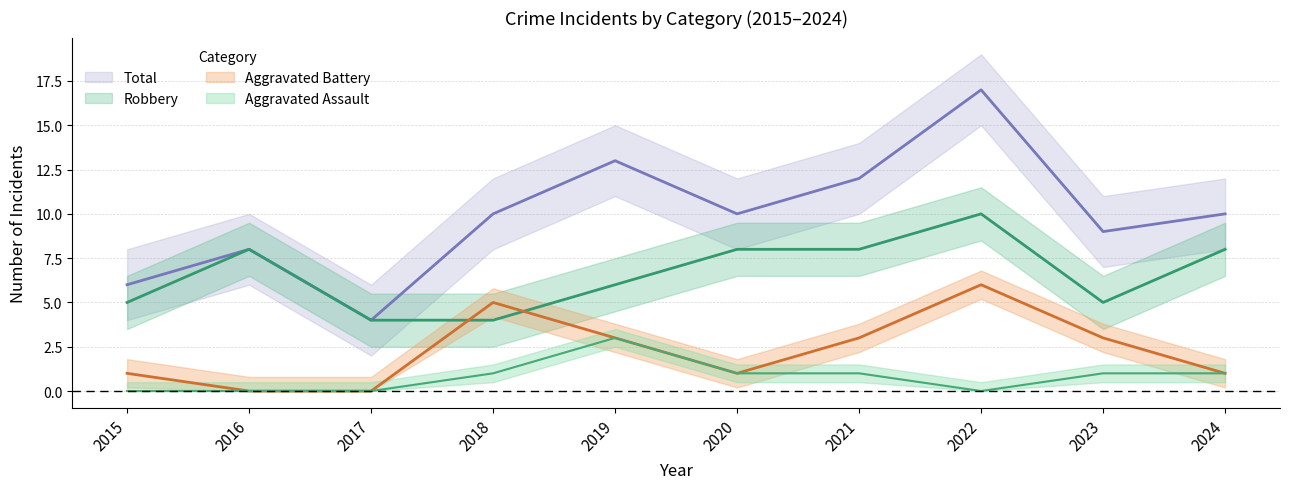

True or false: Aggravated Battery and Aggravated Assault cross at least once.

False